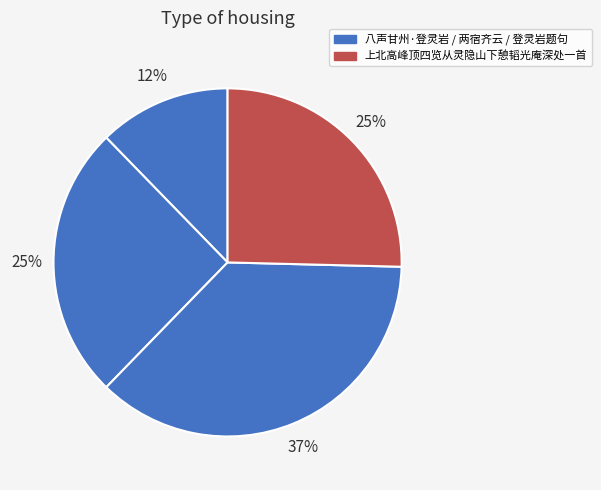

How many segments does this pie chart have?

4